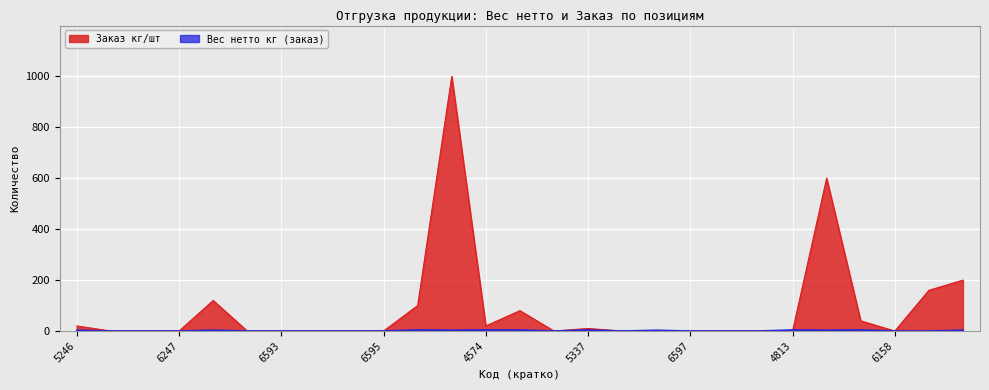

True or false: Заказ кг/шт has more than 1 points higher than both neighbors.

True